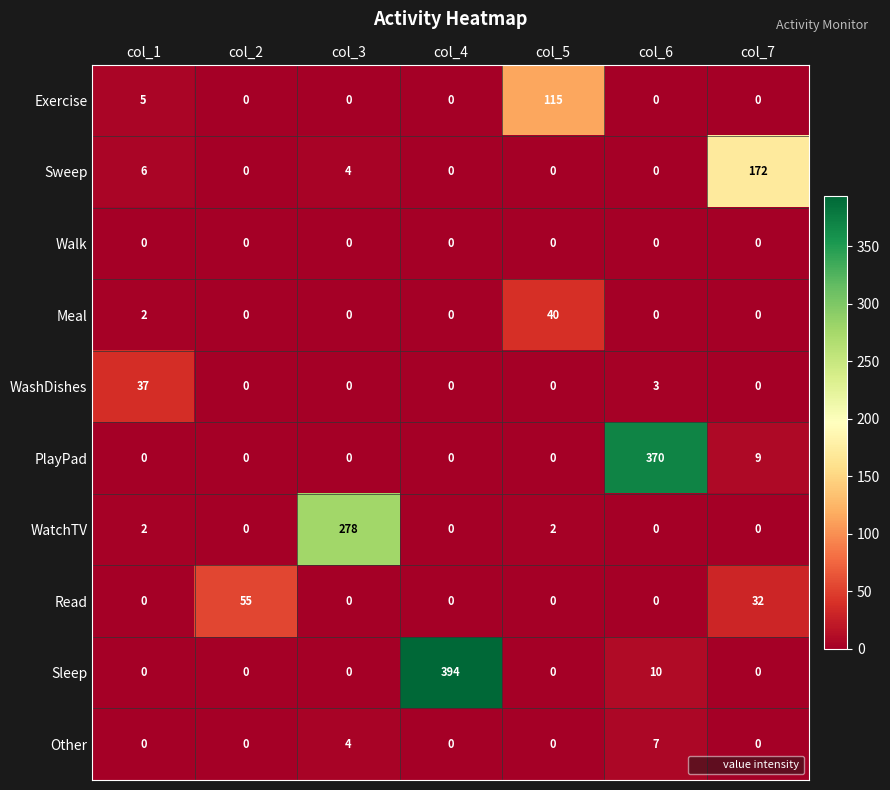

Between col_1 and col_6, which series saw the biggest shift?

PlayPad